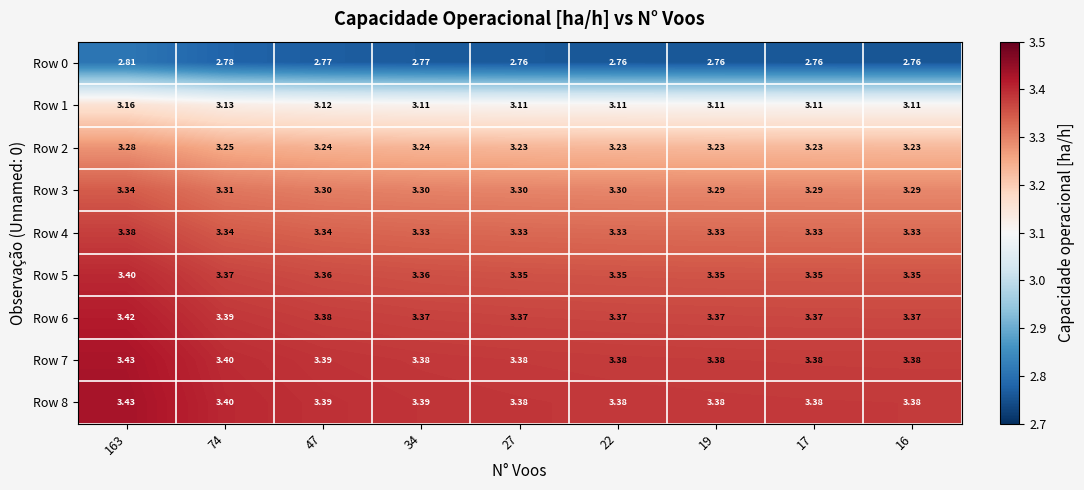

What is the total value across all series at 22?

29.2